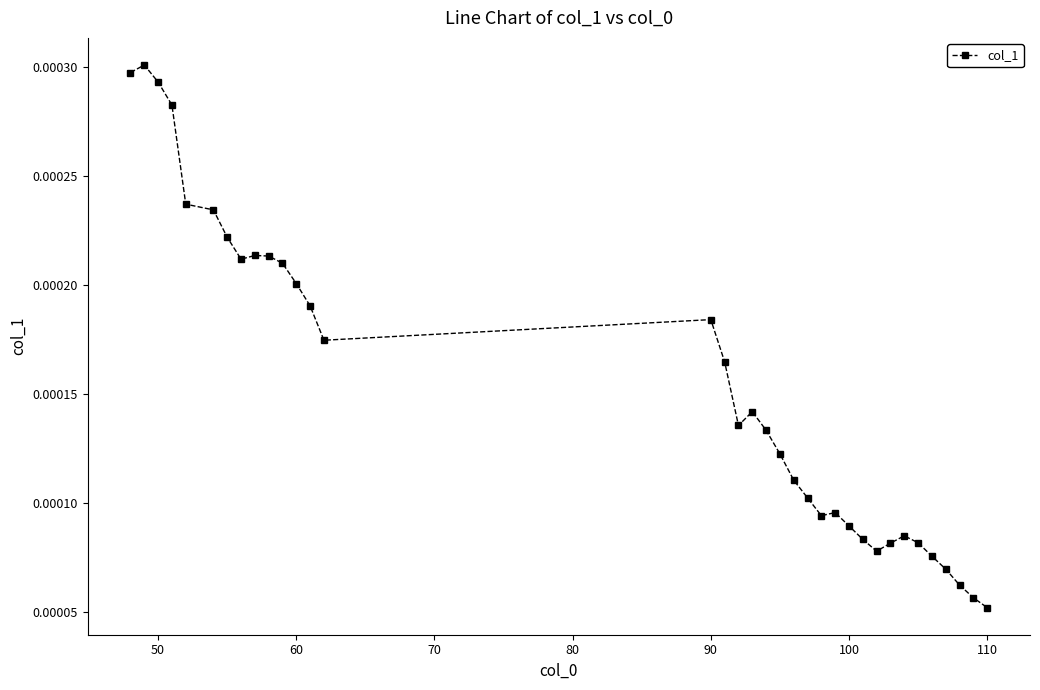

Count the values in the range 0 to 1.

35